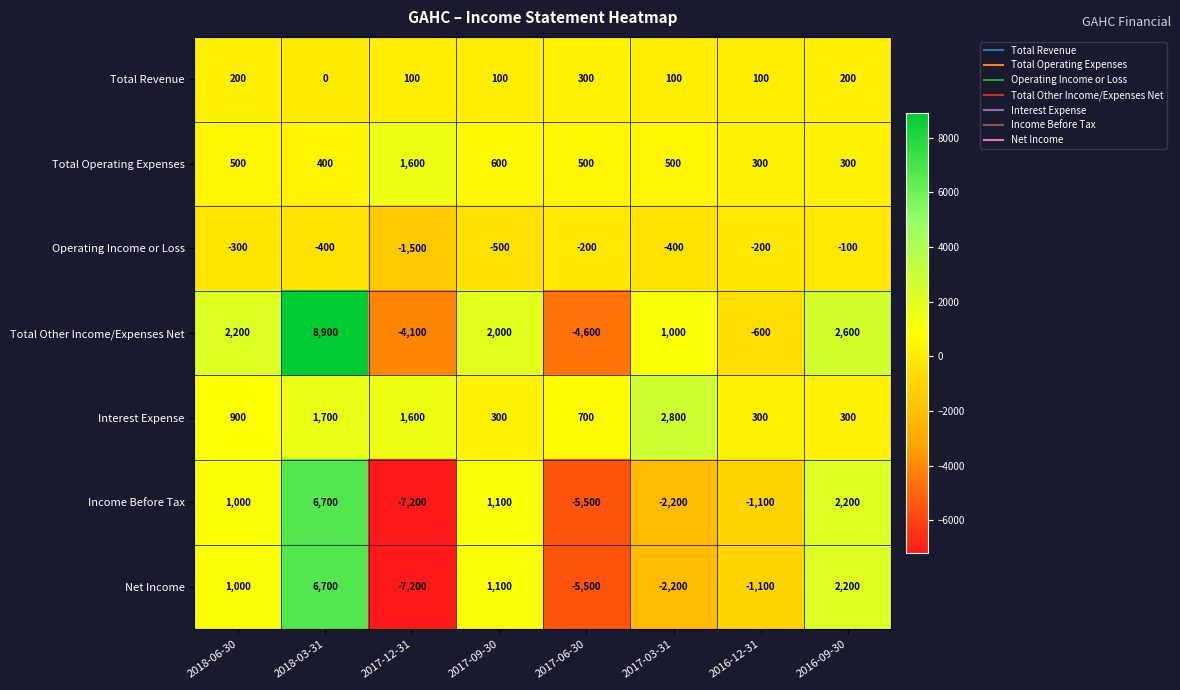

What value does the Total Other Income/Expenses Net series have at 2018-03-31, to the nearest 100?

8900